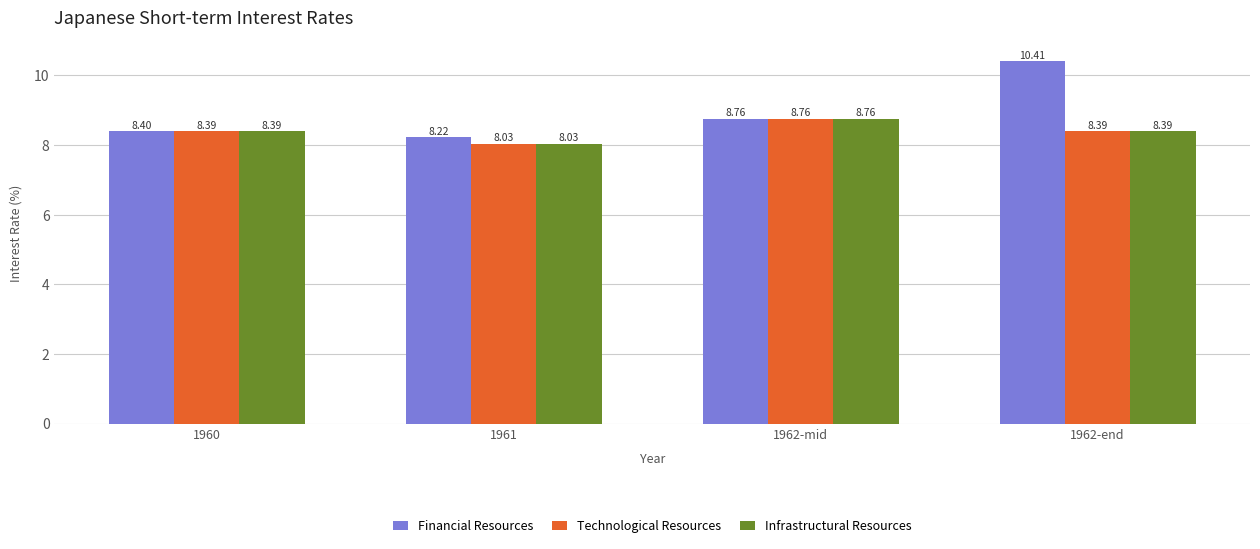

Is it true that Technological Resources equals 11.5 at 1961?

False